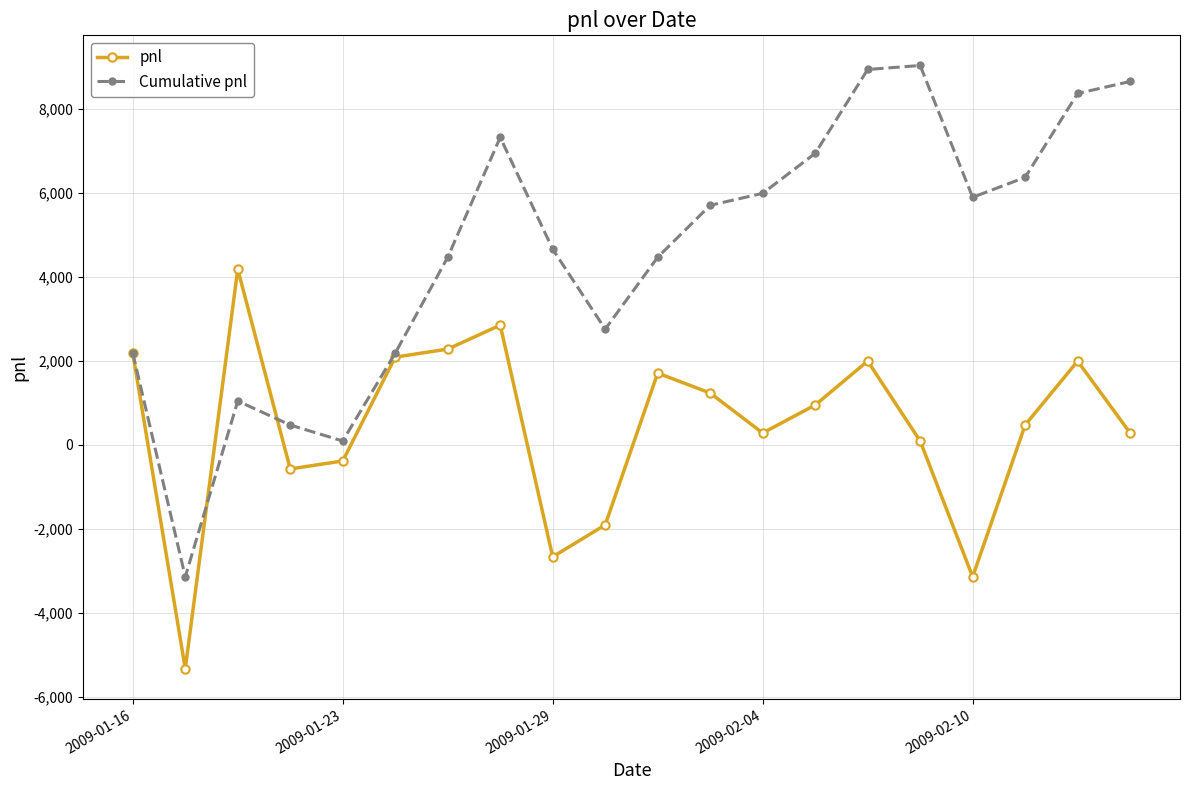

List the series in order of their overall mean, lowest first.

pnl, Cumulative pnl